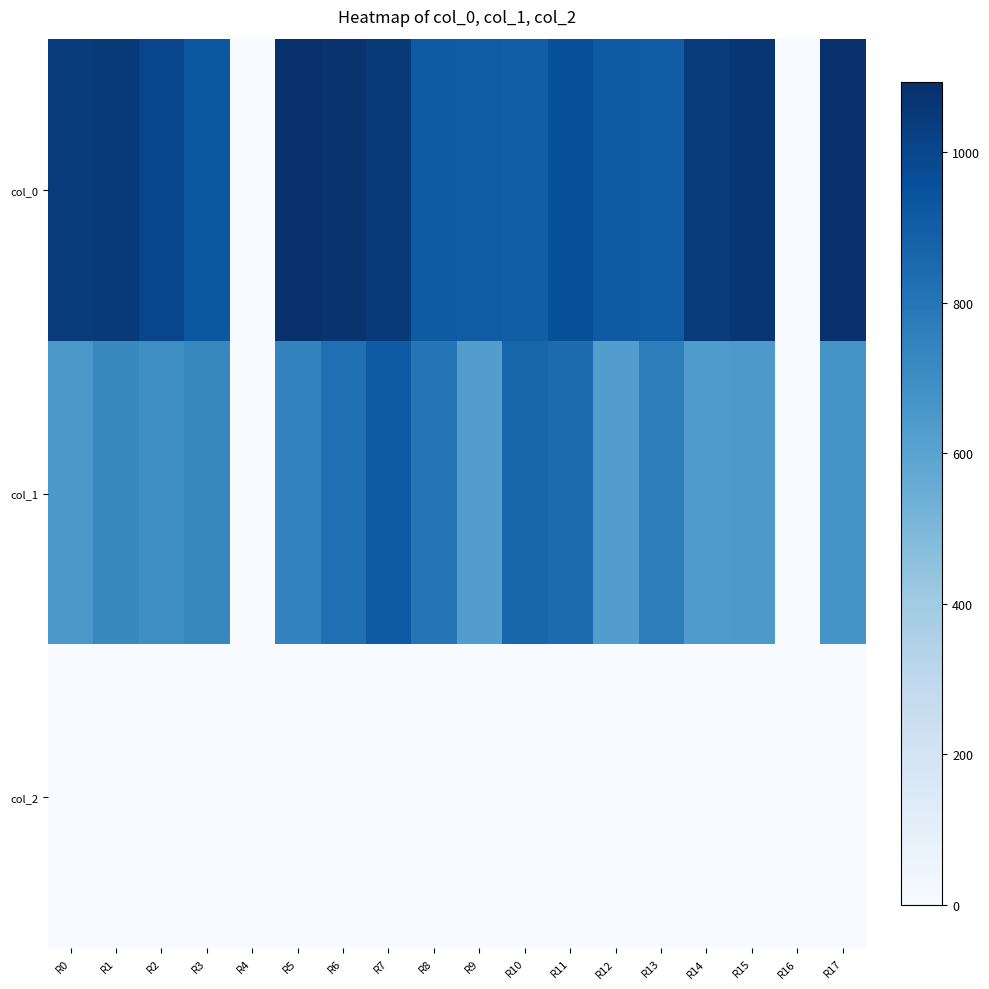

Reading left to right, what are all the values shown in this chart?

col_0: R0=1043.3	R1=1046.7	R2=1000.0	R3=930.0	R4=0.0	R5=1093.3	R6=1080.0	R7=1053.3	R8=913.3	R9=906.7	R10=900.0	R11=963.3	R12=913.3	R13=906.7	R14=1043.3	R15=1066.7	R16=0.0	R17=1093.3
col_1: R0=651.4	R1=718.9	R2=695.2	R3=725.6	R4=0.0	R5=739.1	R6=826.9	R7=918.0	R8=796.5	R9=624.4	R10=864.0	R11=843.8	R12=624.4	R13=766.1	R14=641.2	R15=648.0	R16=0.0	R17=671.6
col_2: R0=2.0	R1=2.0	R2=2.0	R3=2.0	R4=0.0	R5=2.0	R6=2.0	R7=2.0	R8=2.0	R9=2.0	R10=2.0	R11=2.0	R12=2.0	R13=2.0	R14=2.0	R15=2.0	R16=0.0	R17=2.0